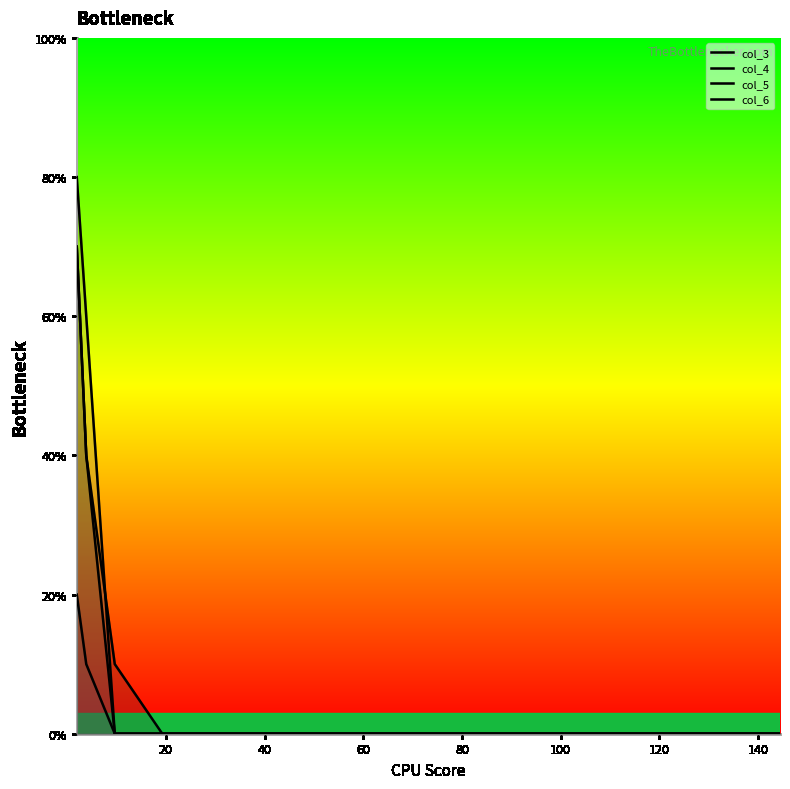

What is the average value of the col_6 series?

16